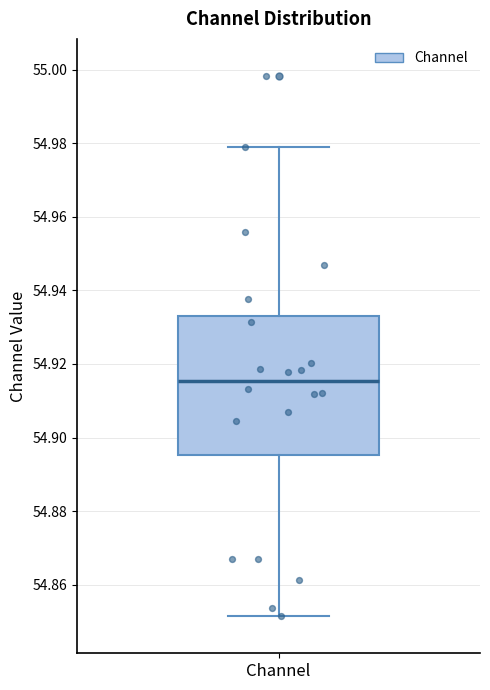

Where is the upper edge of the box for Channel on the y-axis? The values are not printed on the chart, so give them approximately, as read against the axis.

54.932